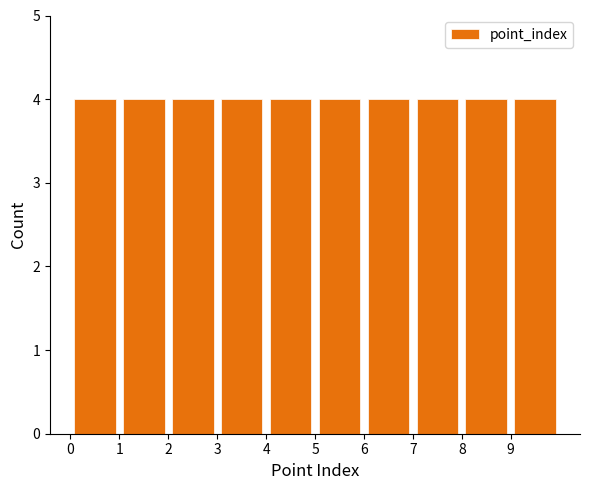

Reading left to right, list every bar in this chart as the range it spans on the x-axis followed by its height. The values are not printed on the chart, so give them approximately, as read against the axis.

0 to 1: 4
1 to 2: 4
2 to 3: 4
3 to 4: 4
4 to 5: 4
5 to 6: 4
6 to 7: 4
7 to 8: 4
8 to 9: 4
9 to 10: 4